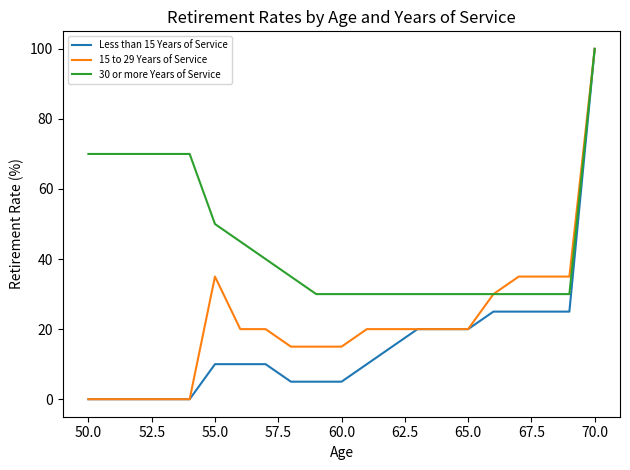

What is the greatest value displayed?

100